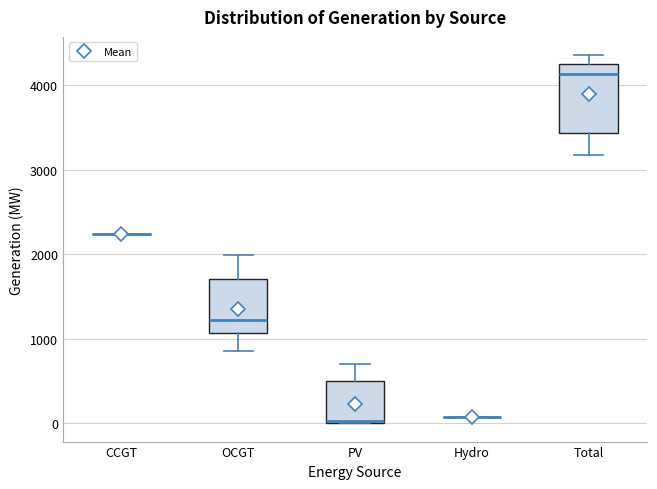

Reading left to right, read every box against the y-axis: the position of its median line, the range the box covers, and the ends of its whiskers. The values are not printed on the chart, so give them approximately, as read against the axis.

CCGT: box collapsed to a line at 2200, whiskers 2200 to 2200
OCGT: median 1200, box 1100 to 1700, whiskers 900 to 2000
PV: median 0, box 0 to 500, whiskers 0 to 700
Hydro: box collapsed to a line at 100, whiskers 100 to 100
Total: median 4100, box 3400 to 4200, whiskers 3200 to 4400